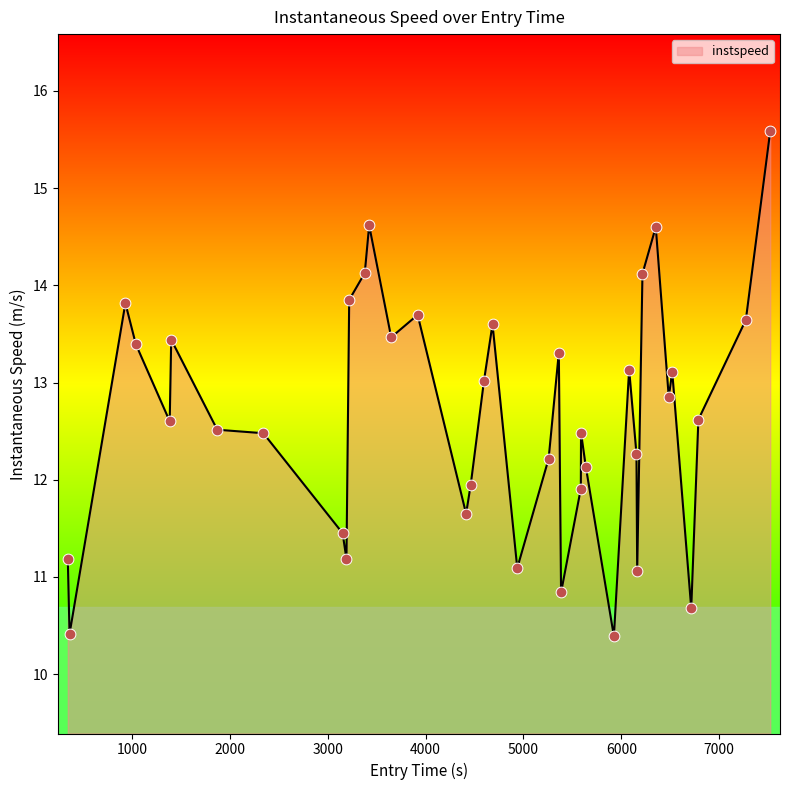

What is the difference between the maximum and minimum values?

5.2